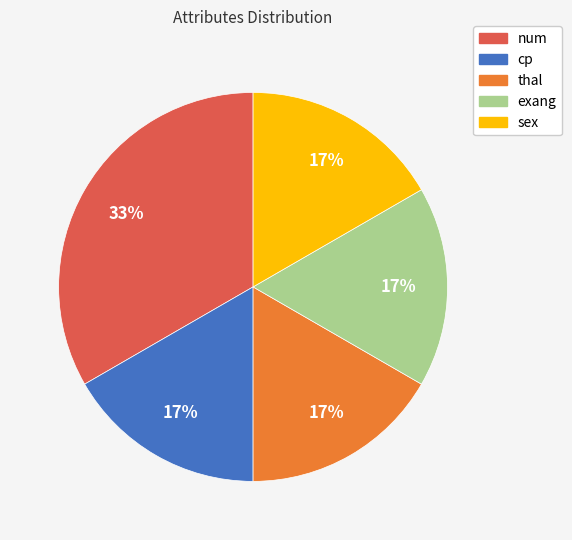

Is the sum of exang and sex greater than half?

No